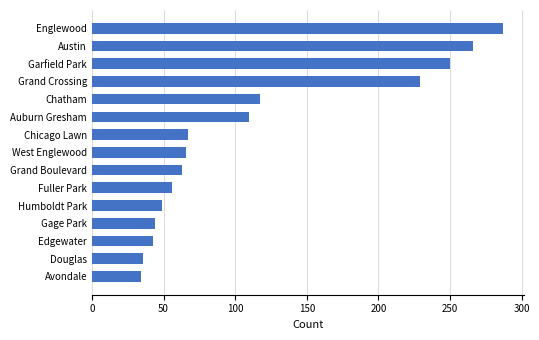

What position from the top is Humboldt Park?

11